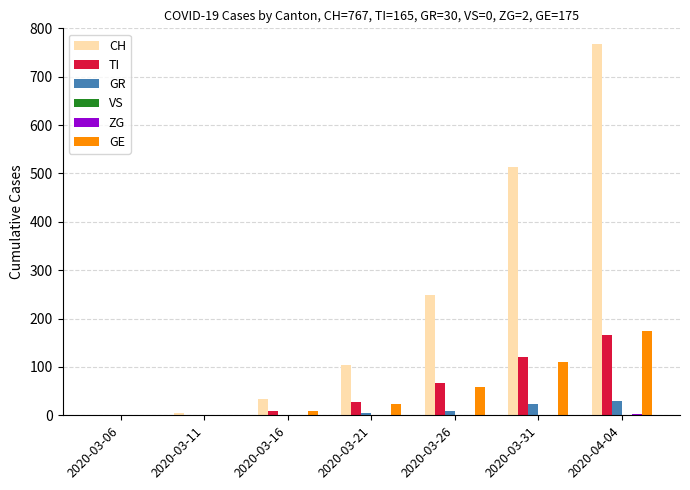

What is the average value of the TI series?

56